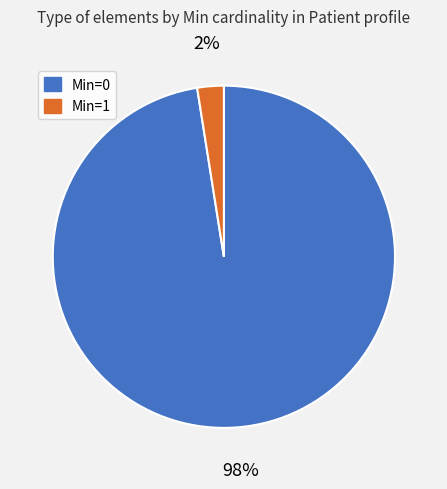

Is the sum of Min=1 and Min=0 greater than half?

Yes